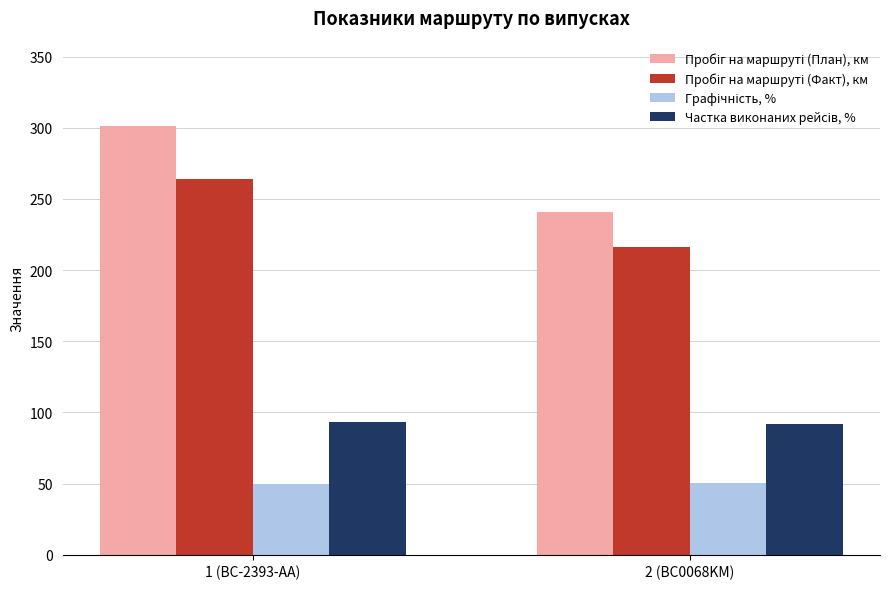

What is the total value across all series at 2 (BC0068KM)?

599.3